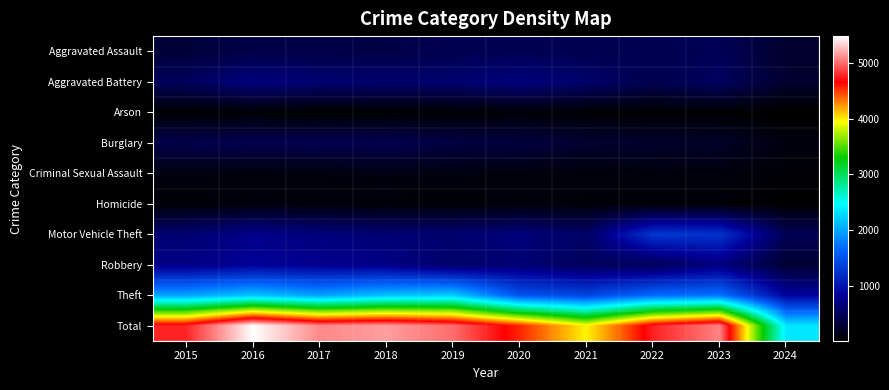

Which has a higher value, 2016 or 2021?

2021